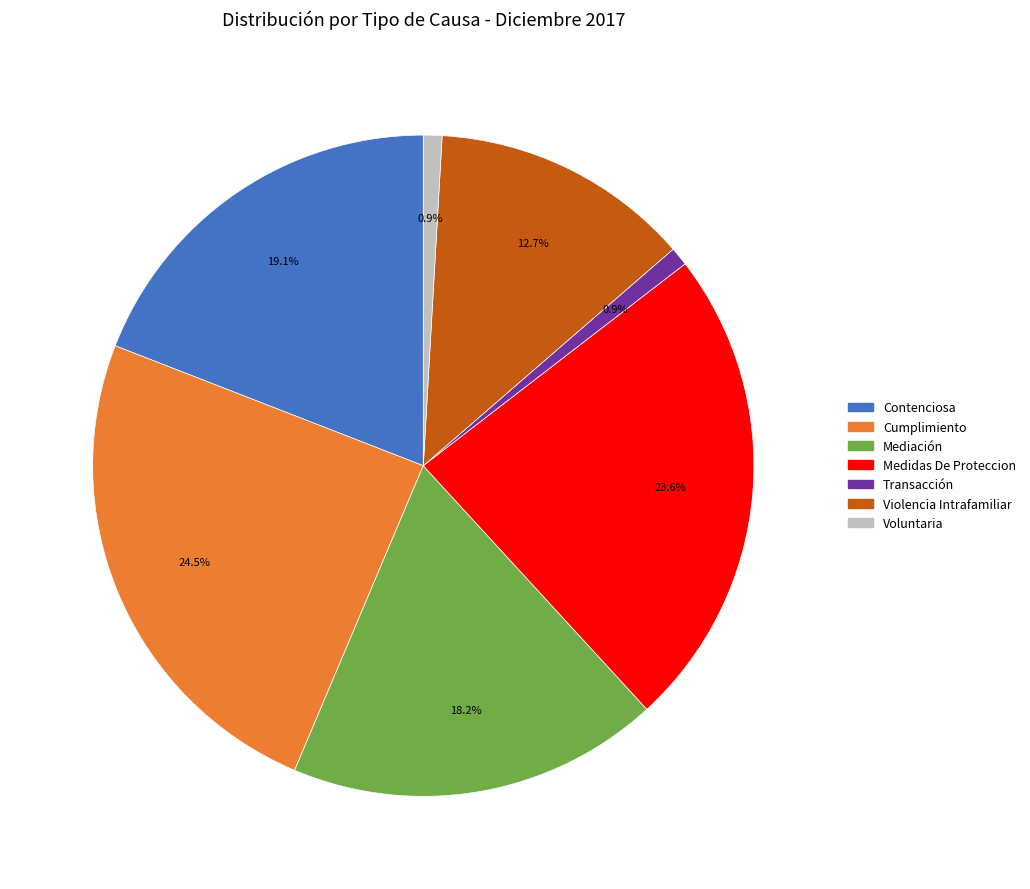

What is the ratio of the value at Transacción to the value at Voluntaria?

1.0